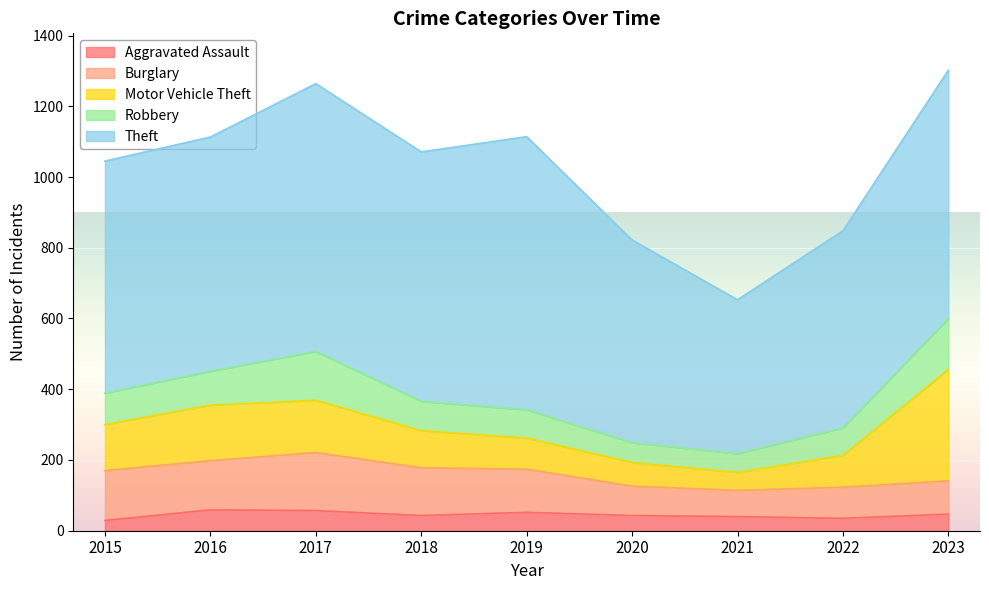

Which series has the widest spread of values?

Theft